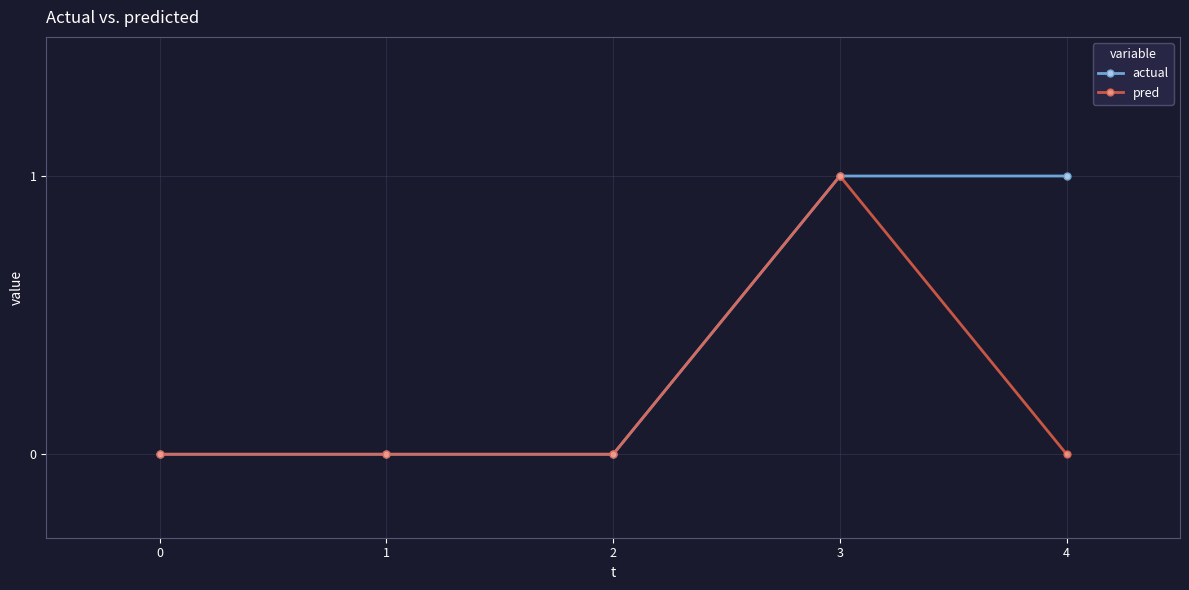

What are all the series names shown in the legend?

actual, pred